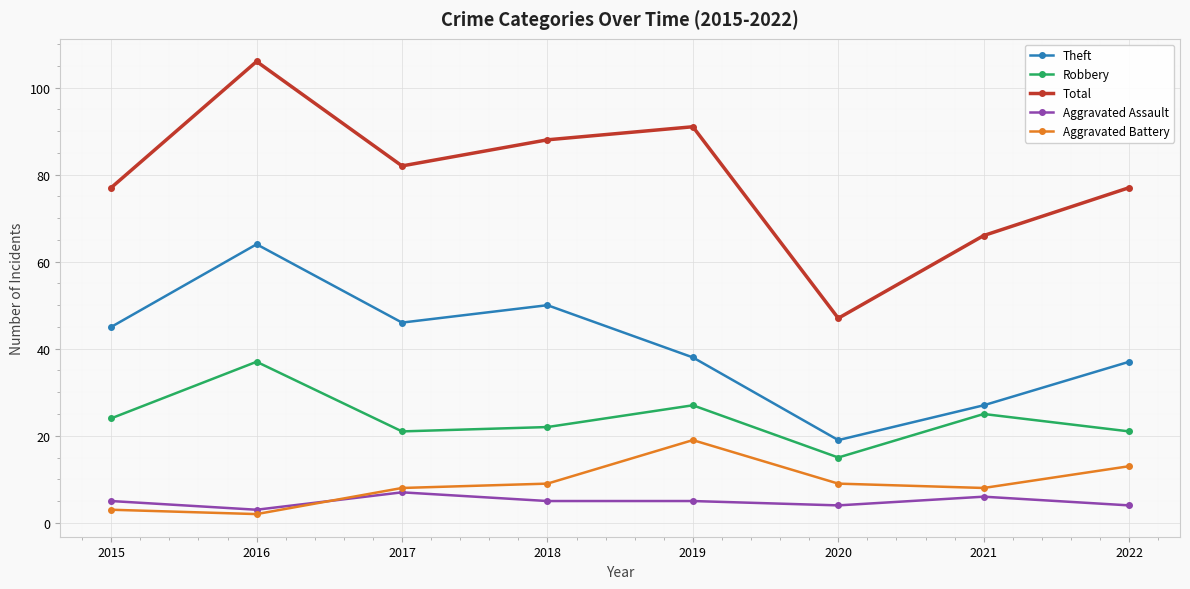

What is the difference between the maximum and minimum values in the Theft series?

45